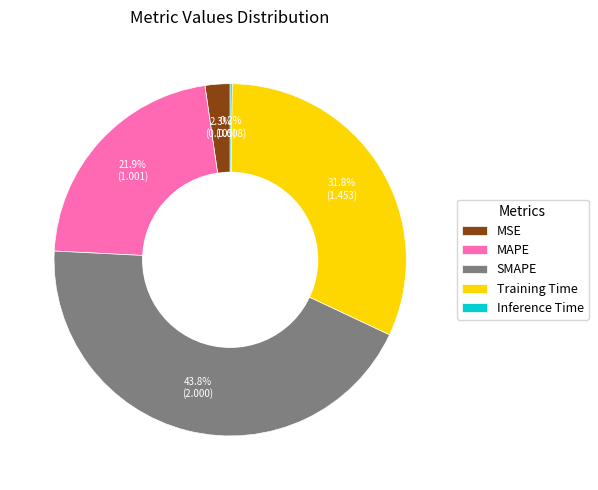

The Training Time slice represents 32% of the pie. True or false?

True